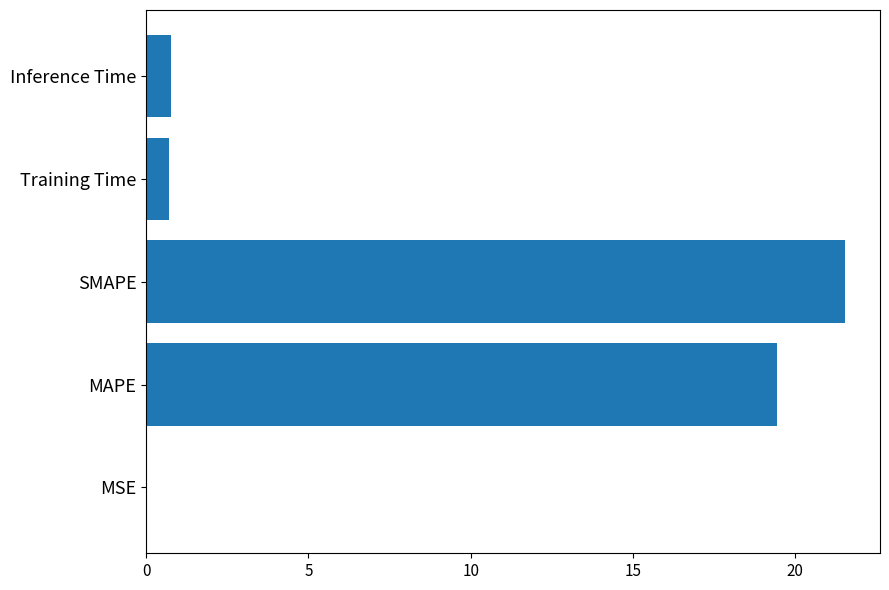

Which category has the highest value across all series?

SMAPE